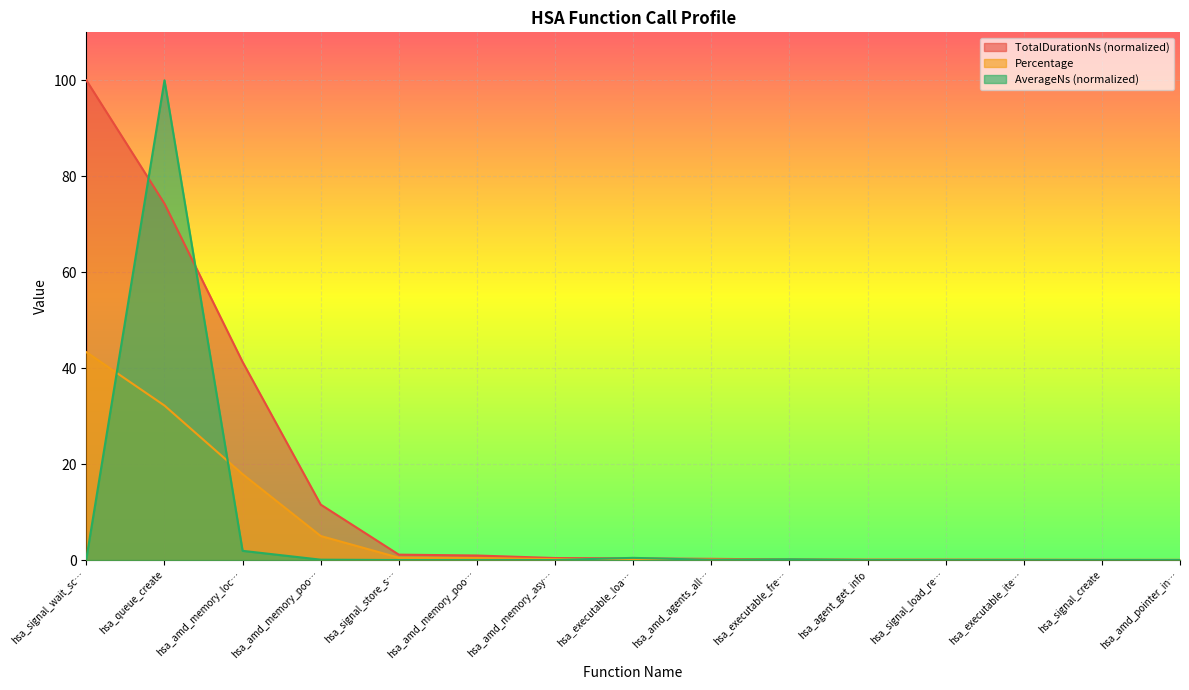

What is the sum of all TotalDurationNs values?

230.6